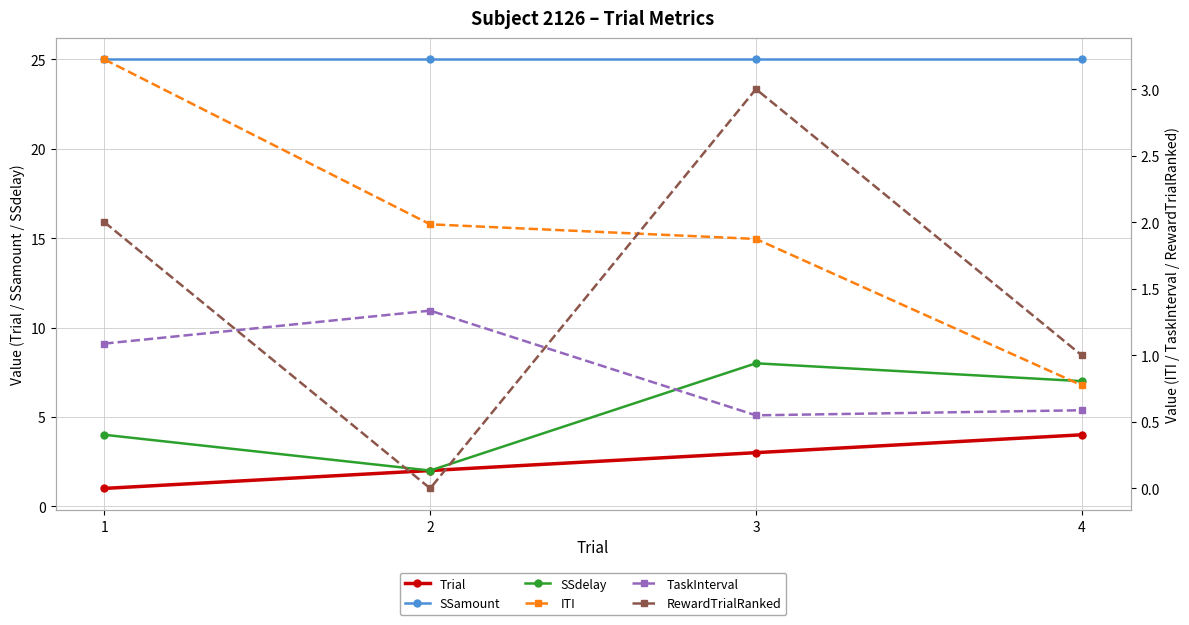

True or false: Trial has a value of 4.0 at 4.

True